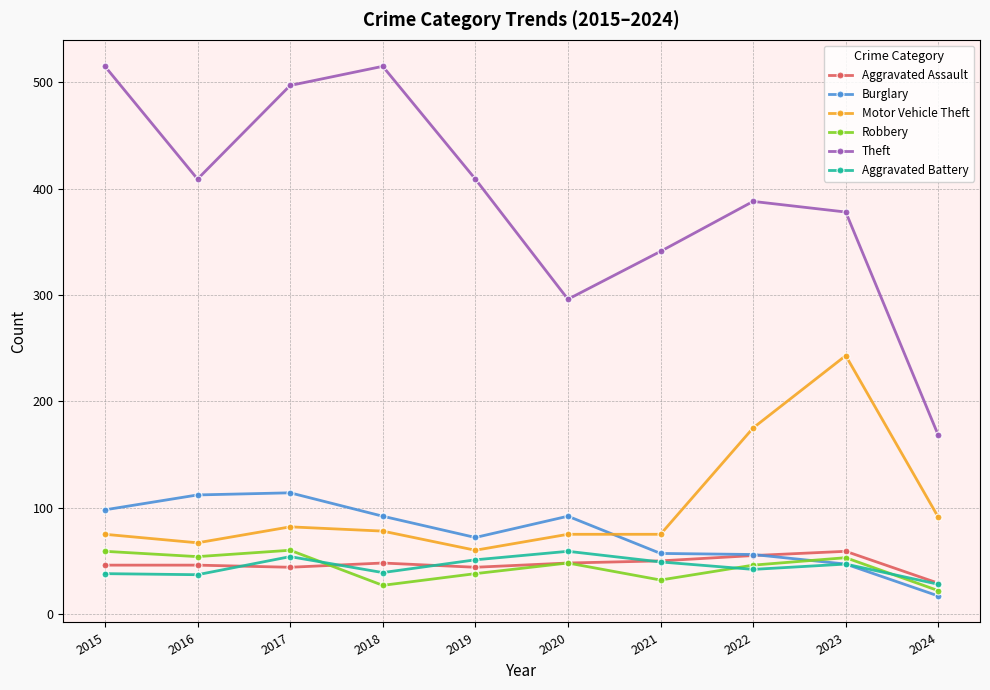

At which category does Robbery reach its first local valley?

2016